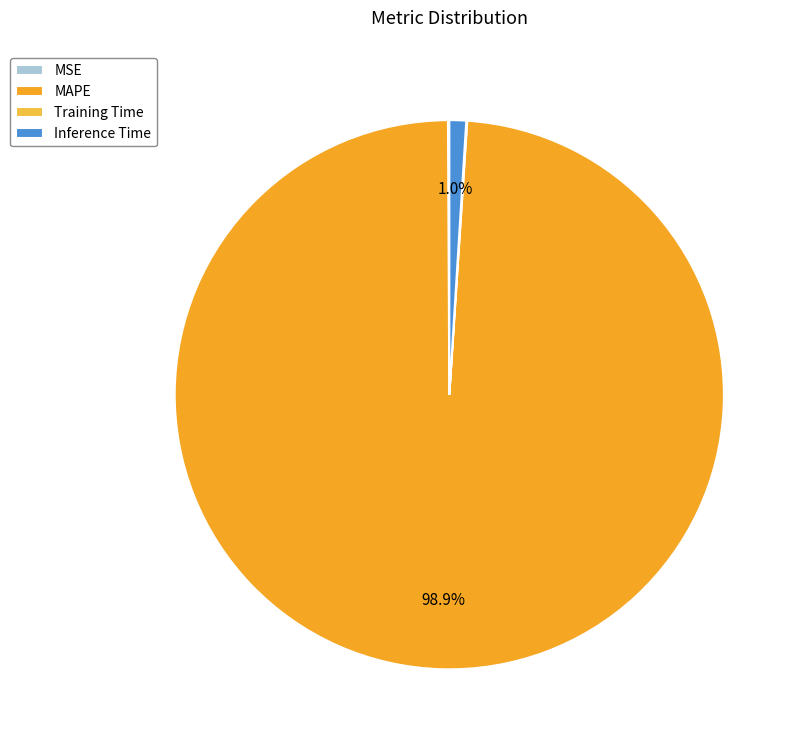

To the nearest percent, what is the average slice percentage?

25%